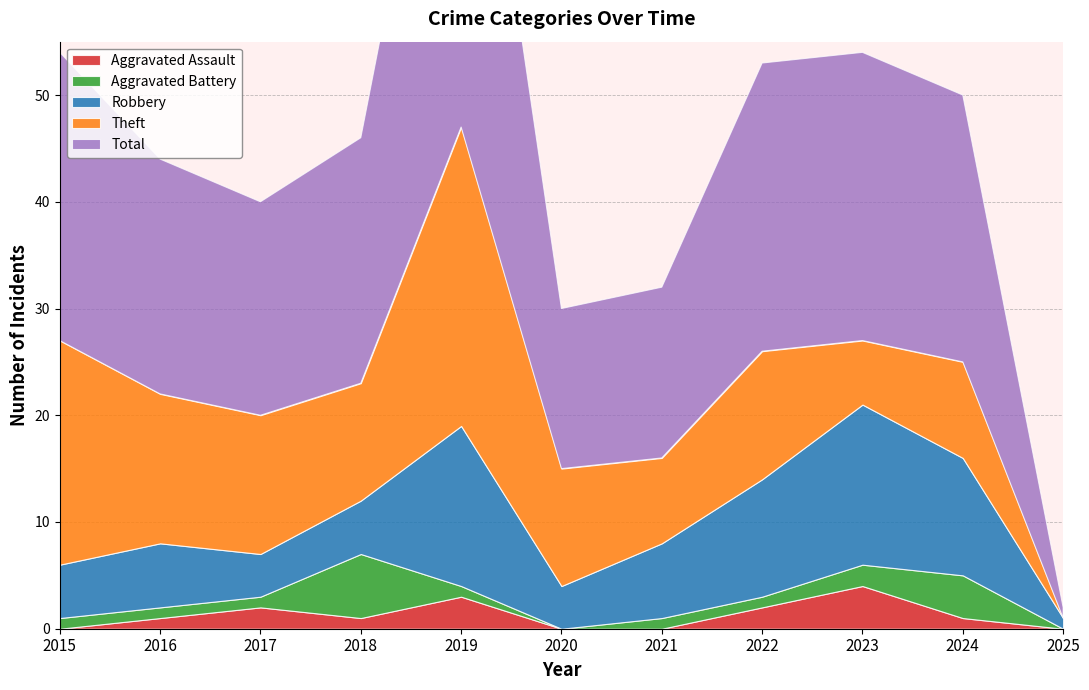

Does the chart display data point markers on the line(s)?

No